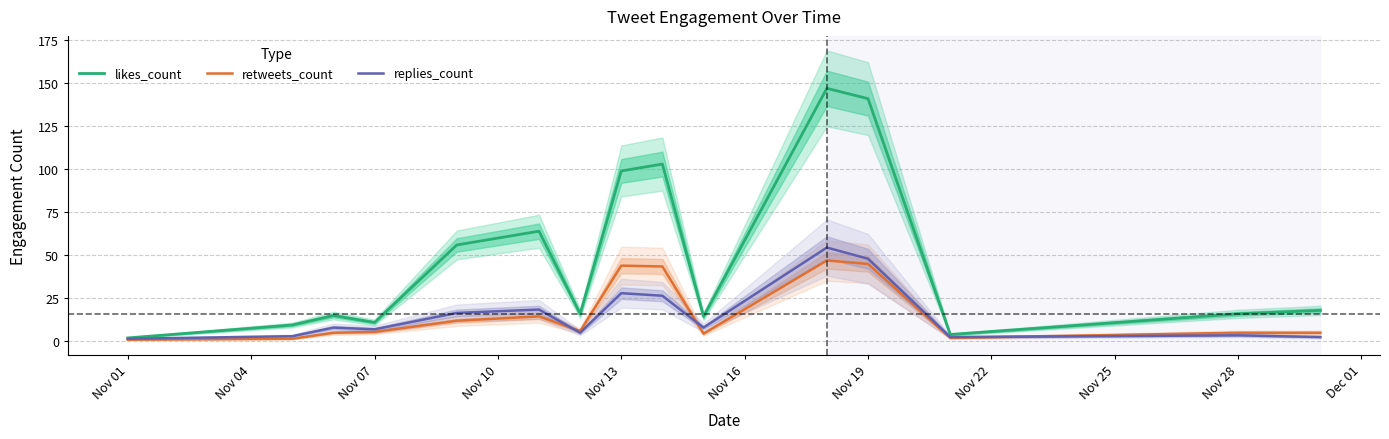

Which series has the largest total across all categories?

likes_count